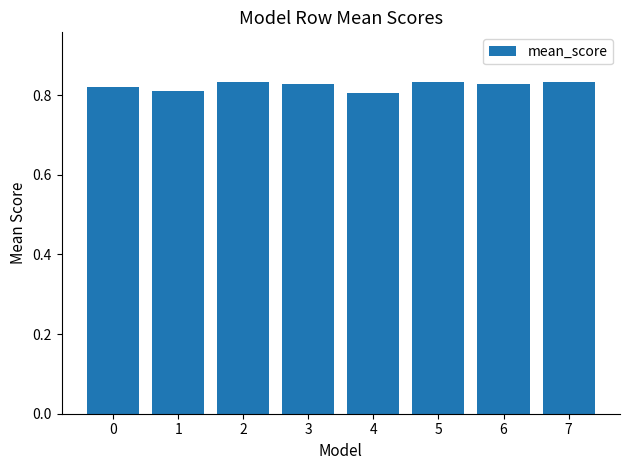

Count the values in the range 0 to 1.

8